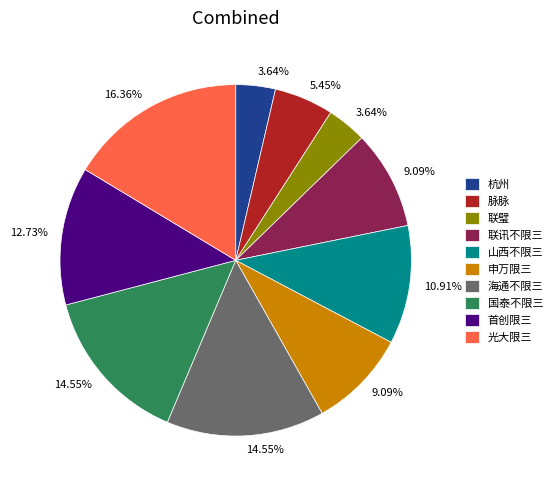

To the nearest percent, what is the difference between the 脉脉 and 首创限三 slice percentages?

7%